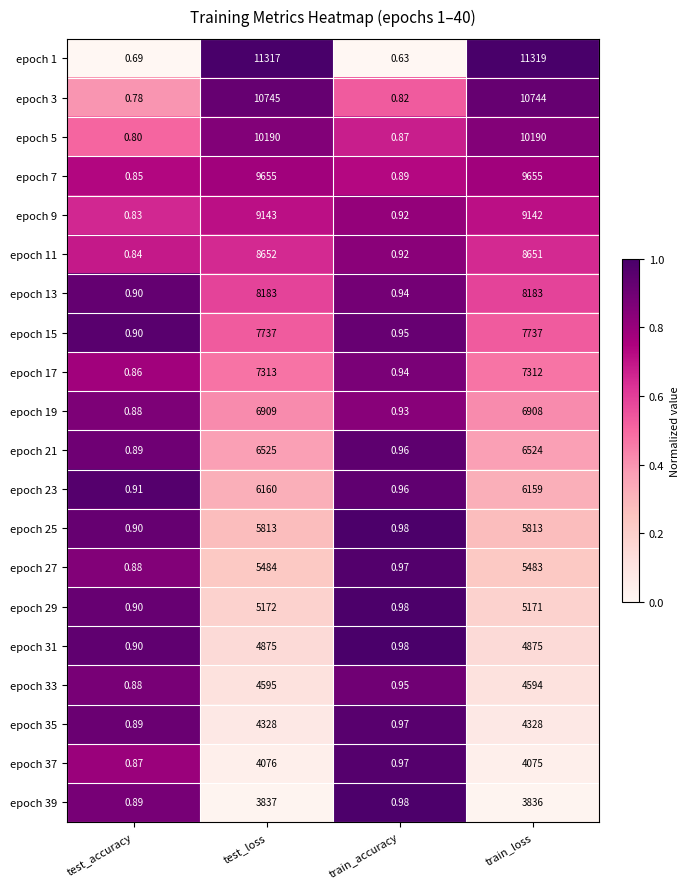

At how many categories does at least one series exceed 0?

4